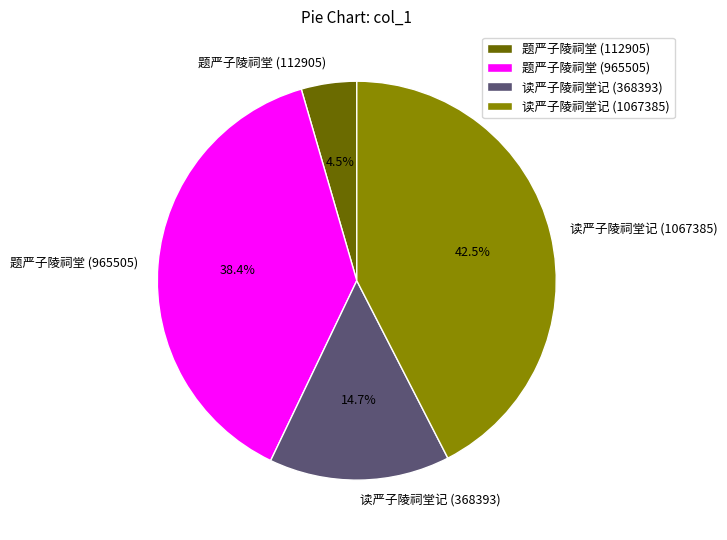

Is the sum of 题严子陵祠堂 (112905) and 读严子陵祠堂记 (1067385) greater than half?

No